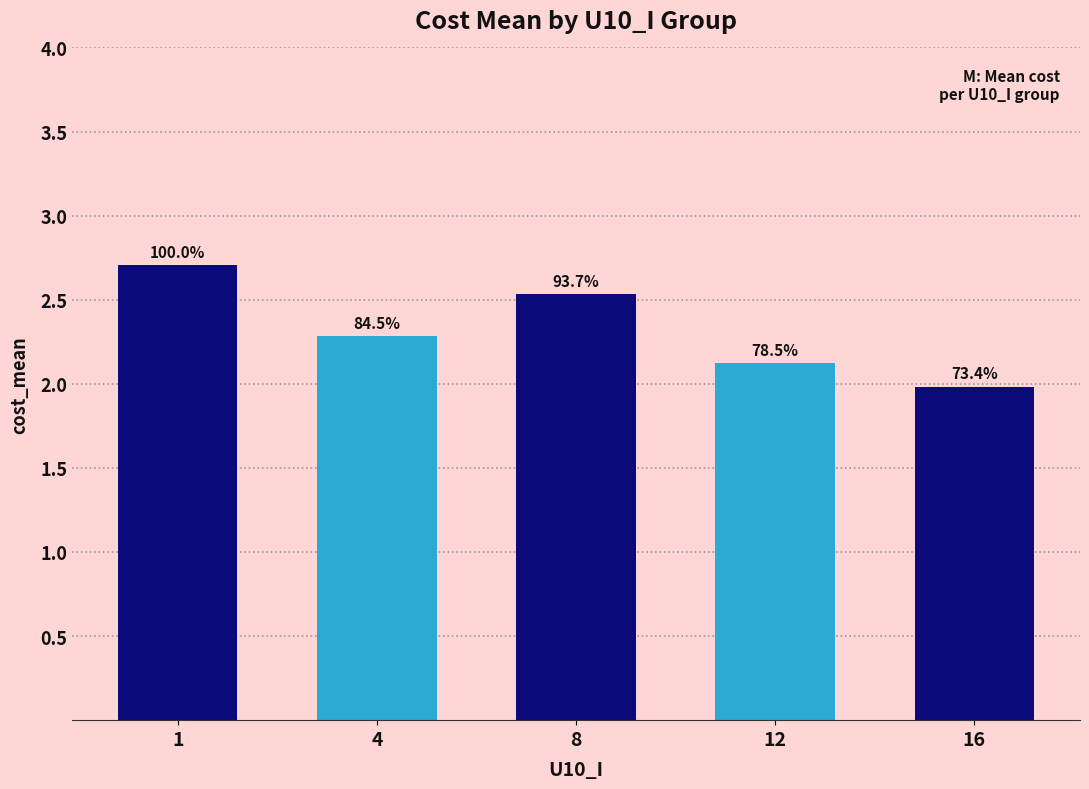

The chart shows a value of 2.7 at 1. True or false?

True